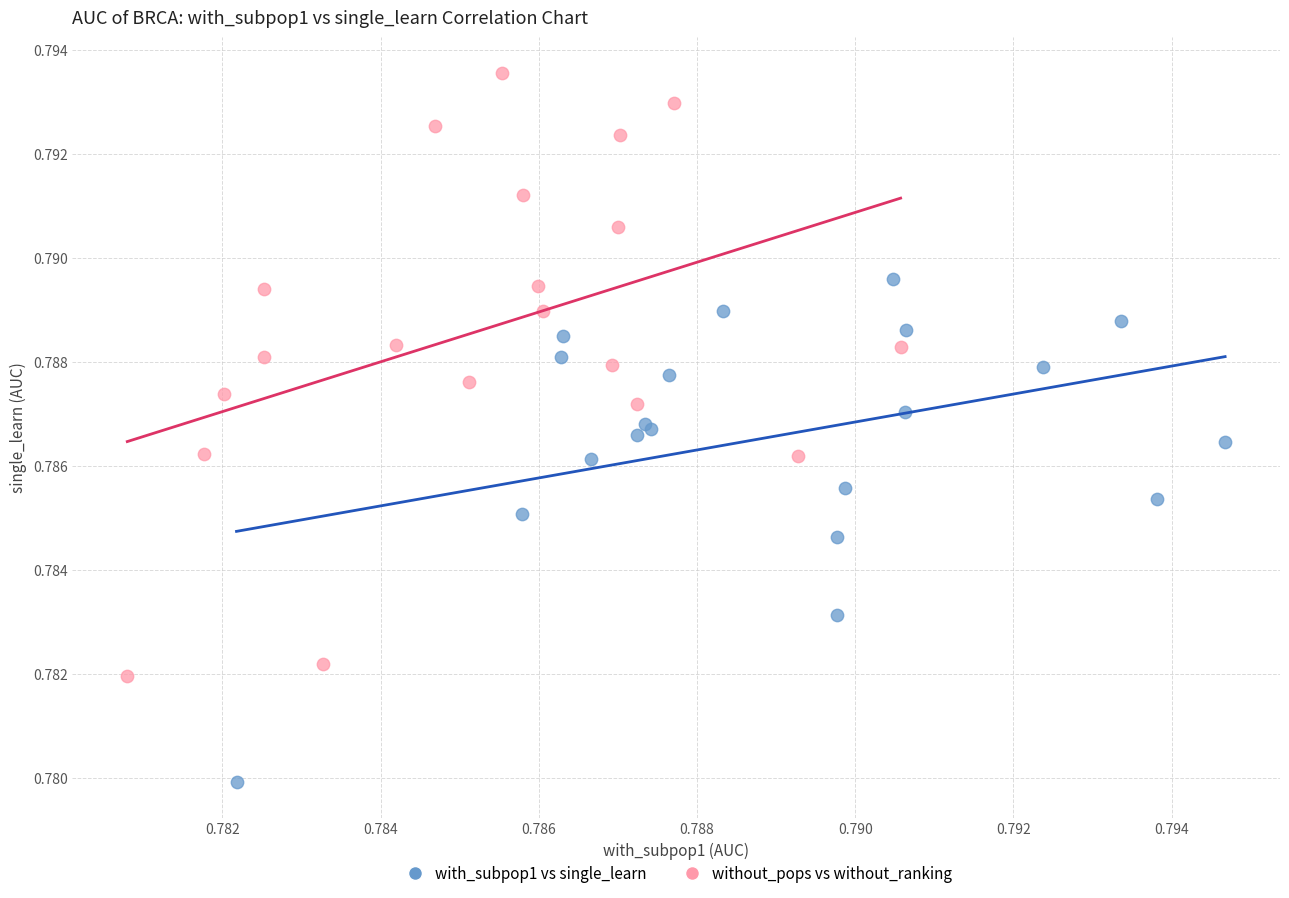

Which series reaches the maximum Y coordinate?

without_pops vs without_ranking